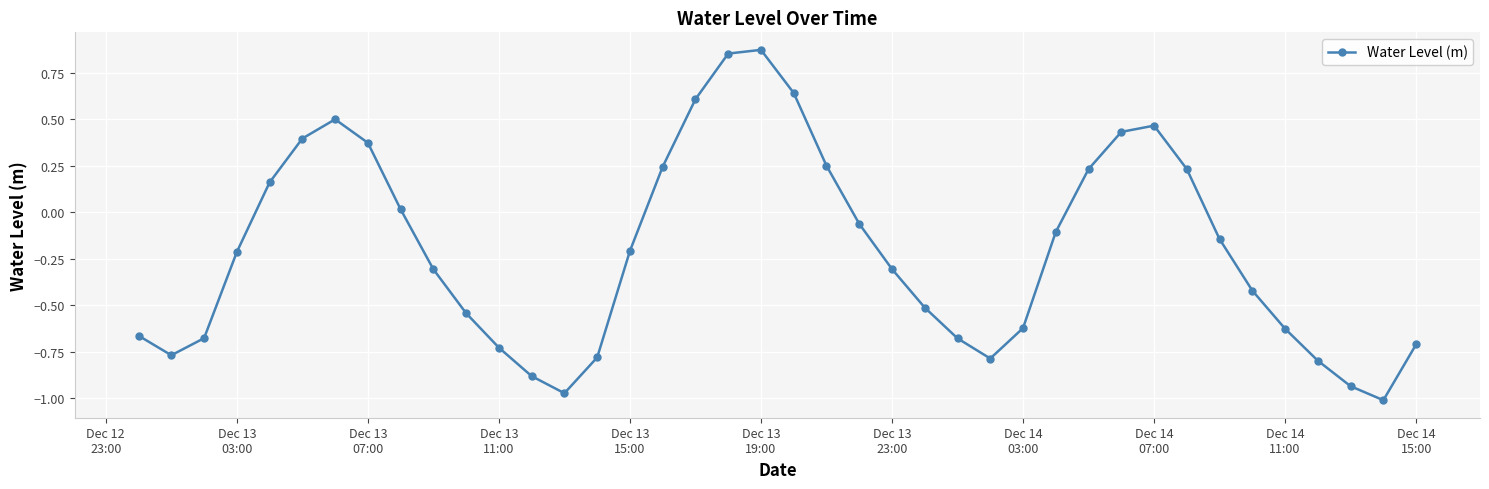

What is the value of the 10th point from the left?

-0.3